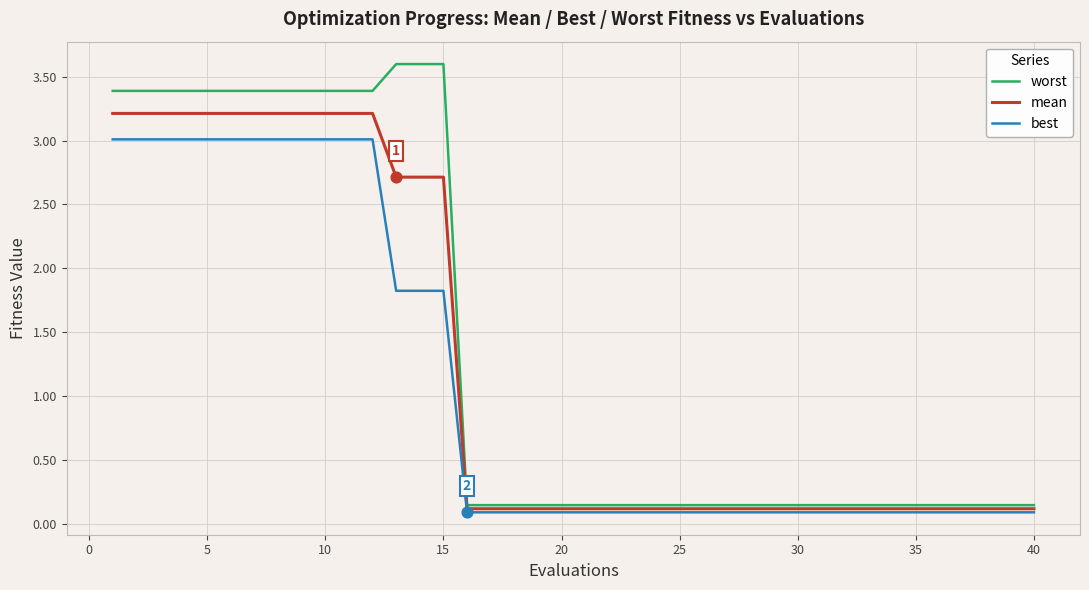

Which series has the largest range (max minus min)?

worst